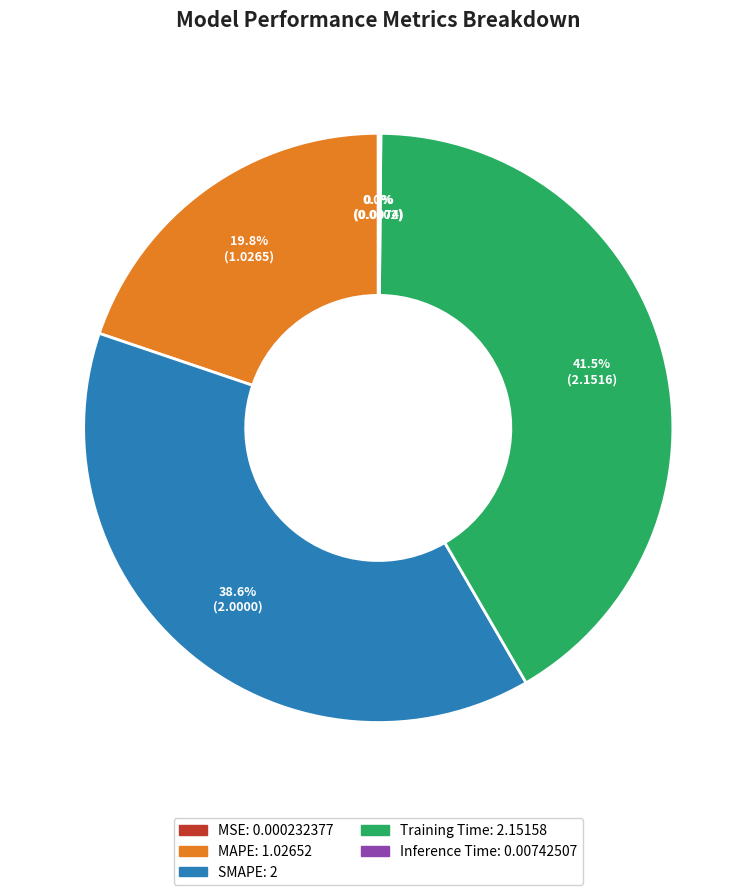

What percentage do MAPE and Training Time together represent?

61.3%